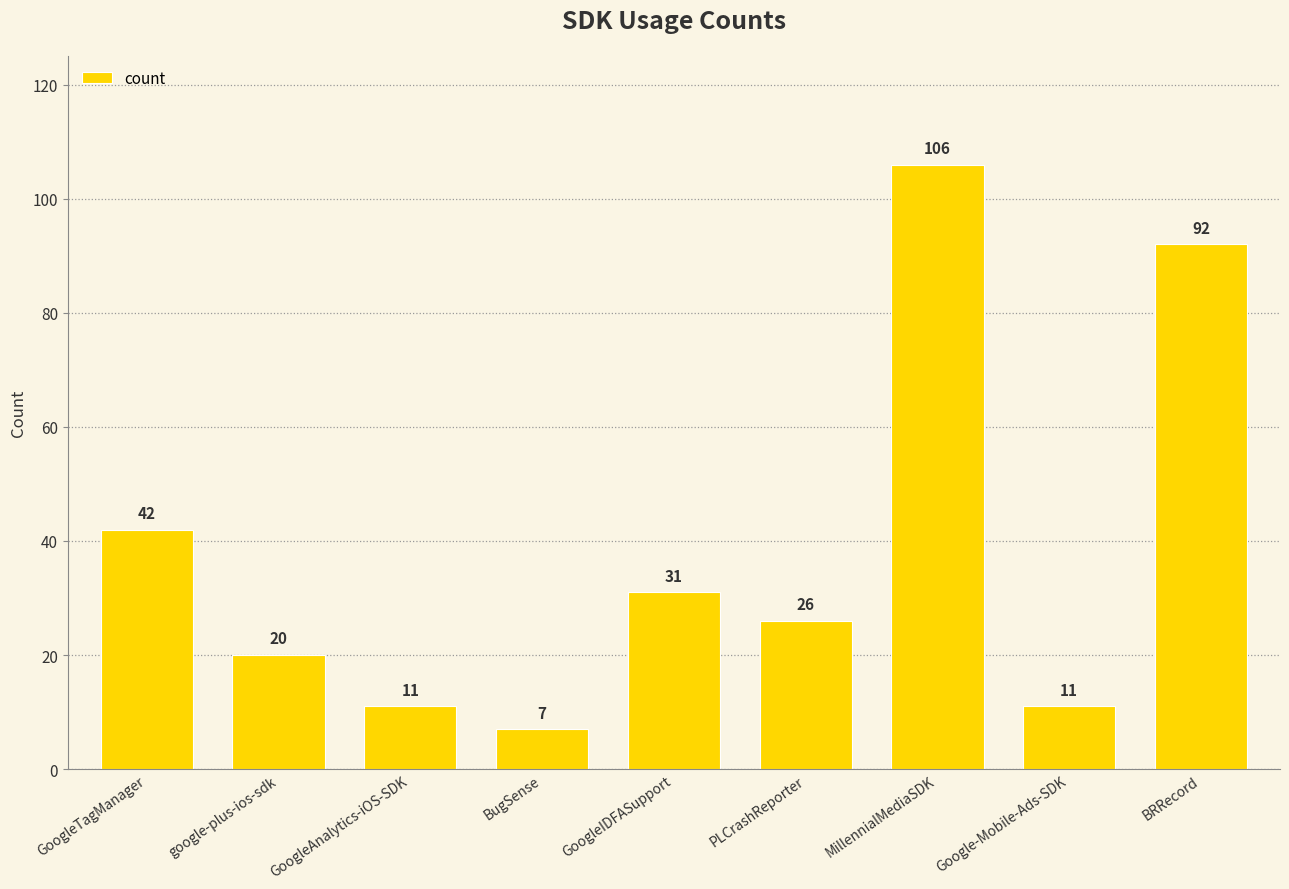

What position from the left is GoogleTagManager?

1